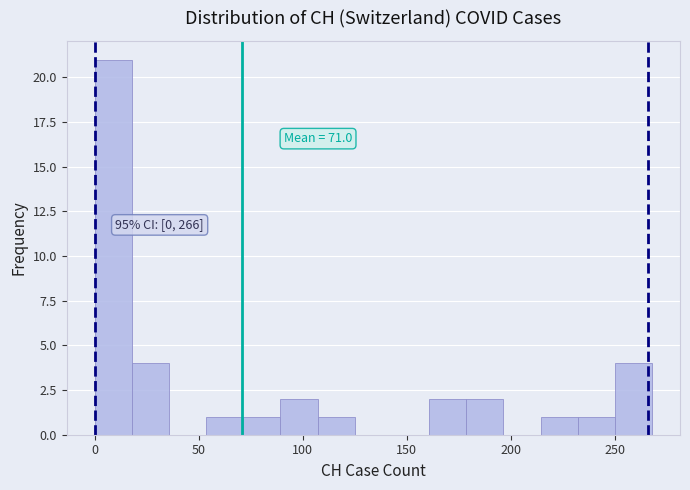

Around what value on the x-axis is the tallest bar? Give the approximate position of its centre, as read against the axis.

10